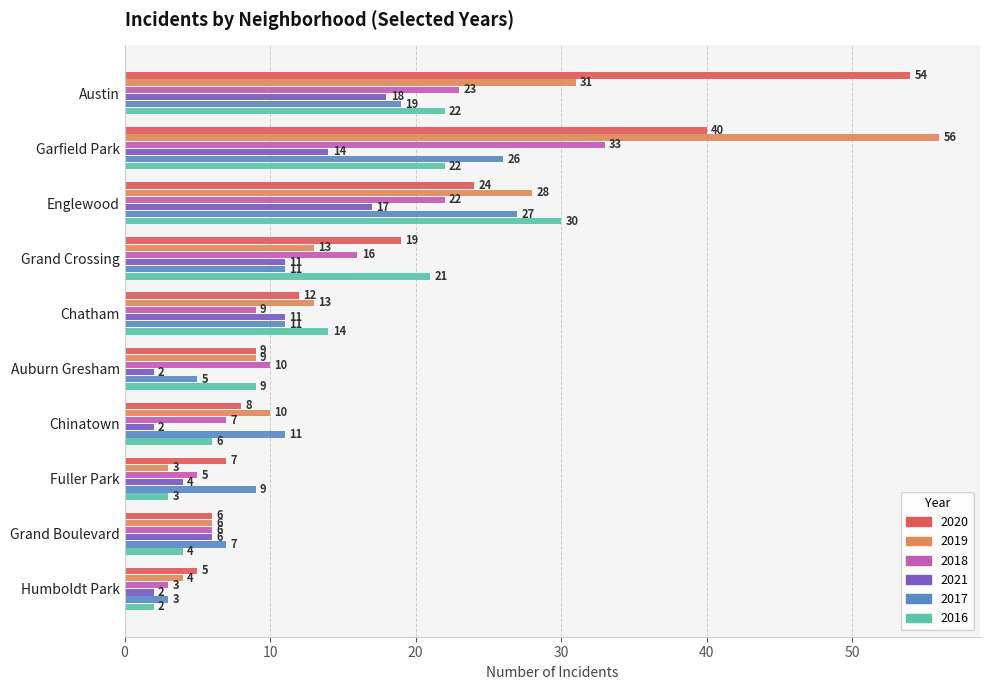

What is the average value of the 2017 series?

13